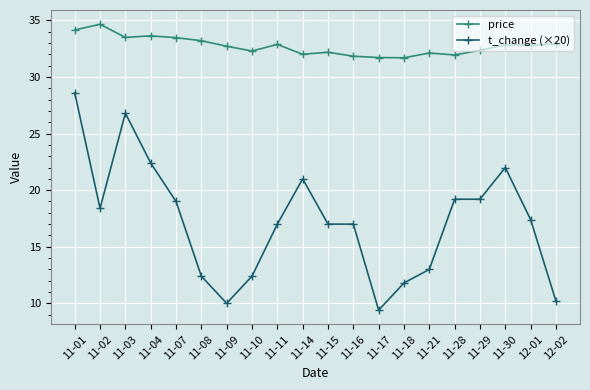

What is the average value of the price series?

32.8